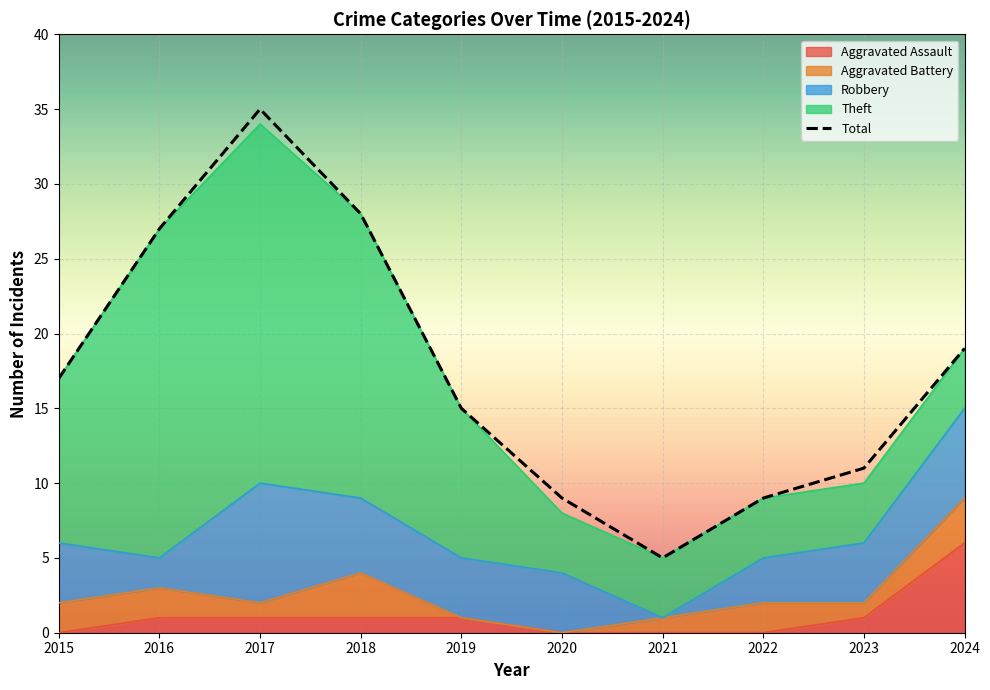

Reading left to right, what are all the values shown in this chart?

2015=17	2016=27	2017=35	2018=28	2019=15	2020=9	2021=5	2022=9	2023=11	2024=19